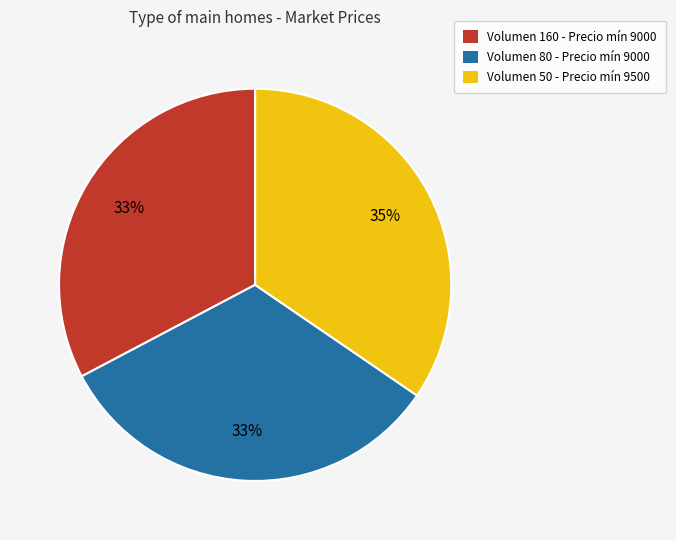

Is there any slice that represents more than half of the pie?

No